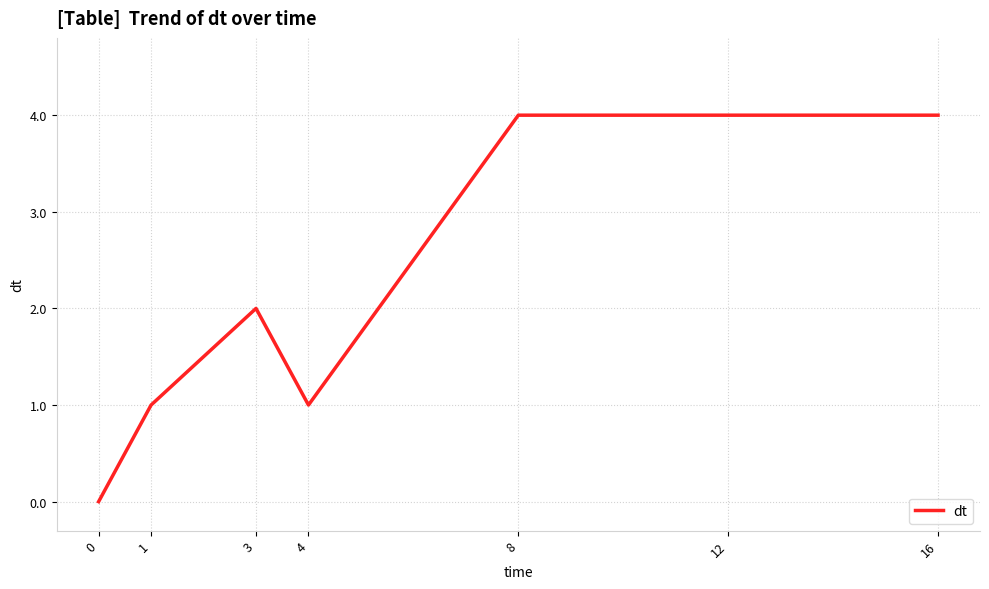

Is it true that the value at 12 is 4?

True